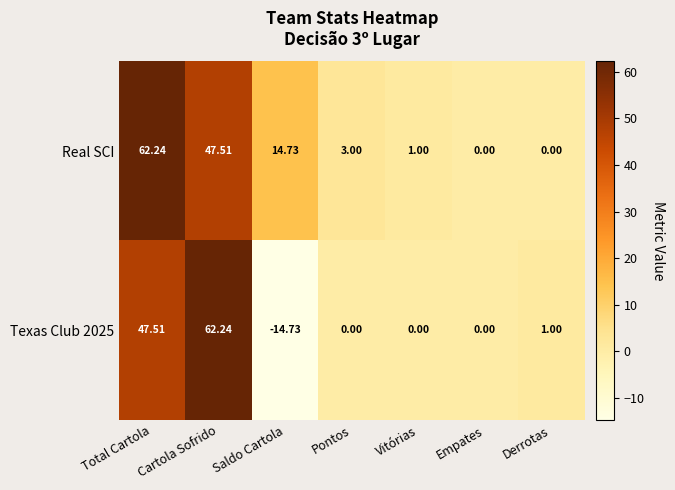

Which label corresponds to the smallest value in the chart?

Saldo Cartola